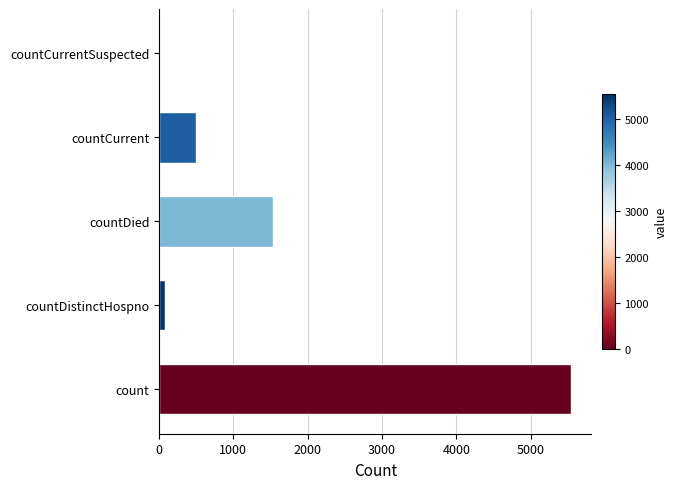

Reading bottom to top, list all the values displayed in this chart.

count=5542	countDistinctHospno=77	countDied=1527	countCurrent=496	countCurrentSuspected=0